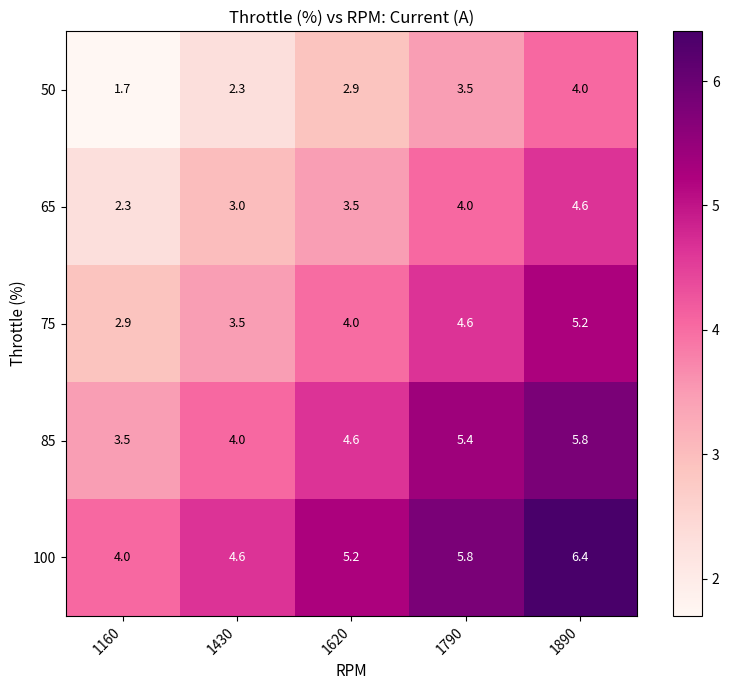

What is the total value across all series at 1160?

14.4